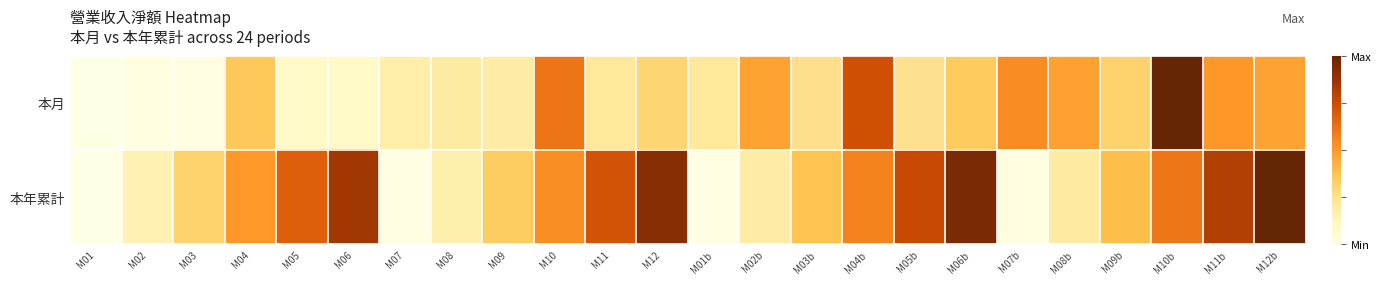

Which series has the largest total across all categories?

本年累計